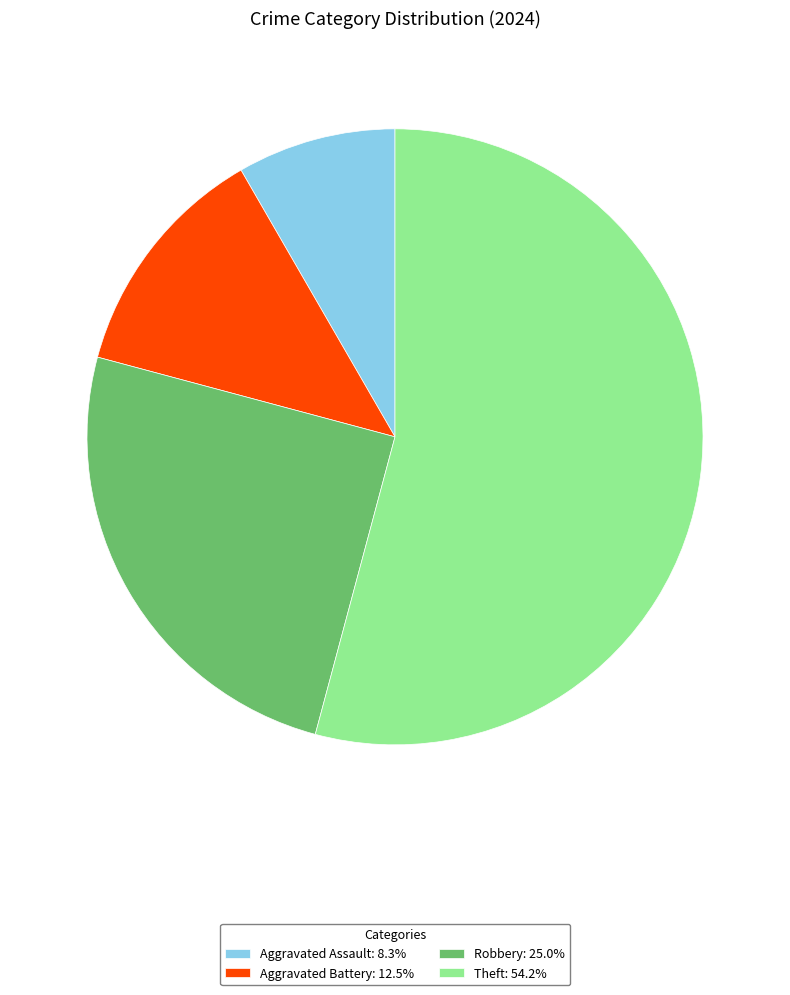

Does any single category account for the majority?

Yes